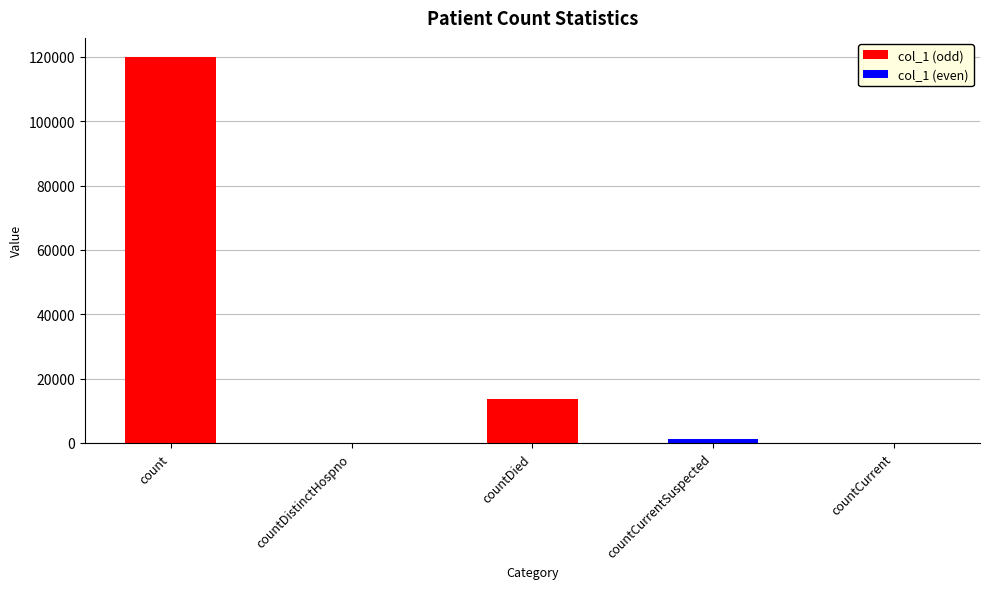

List the labels in order of value, smallest first.

countDistinctHospno, countCurrent, countCurrentSuspected, countDied, count